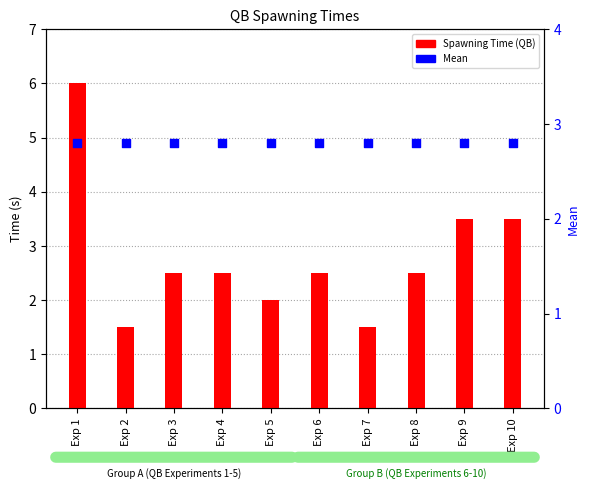

At how many categories does at least one series exceed 1?

10